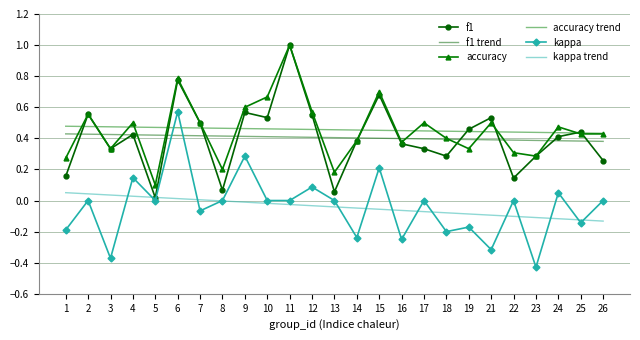

In kappa, how many points are lower than both neighbors (excluding endpoints)?

9